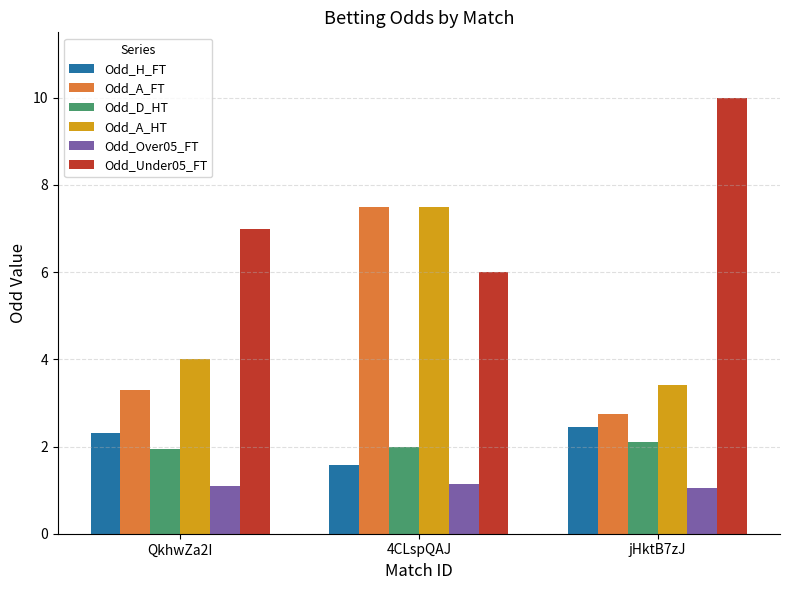

What are all the series names shown in the legend?

Odd_H_FT, Odd_A_FT, Odd_D_HT, Odd_A_HT, Odd_Over05_FT, Odd_Under05_FT